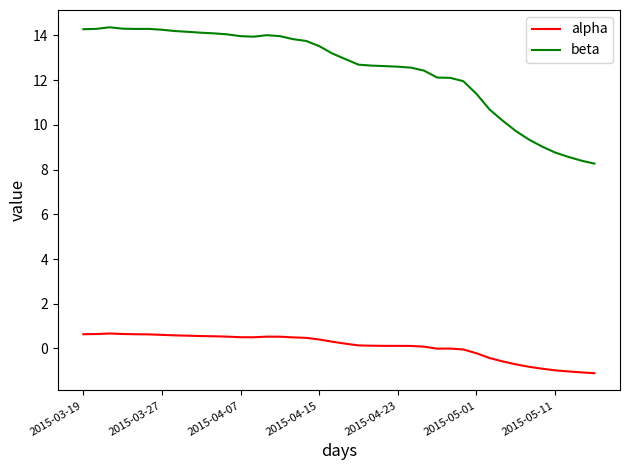

List the series in order of their peak value, lowest first.

alpha, beta